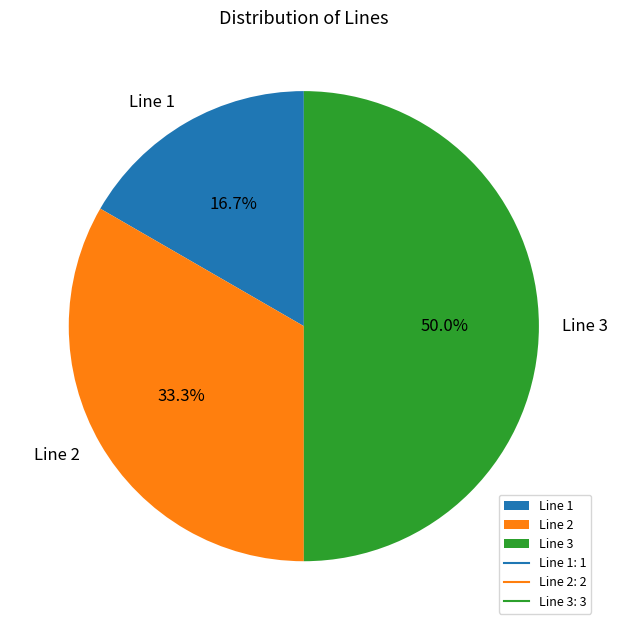

Which category has the smallest portion of the pie?

Line 1